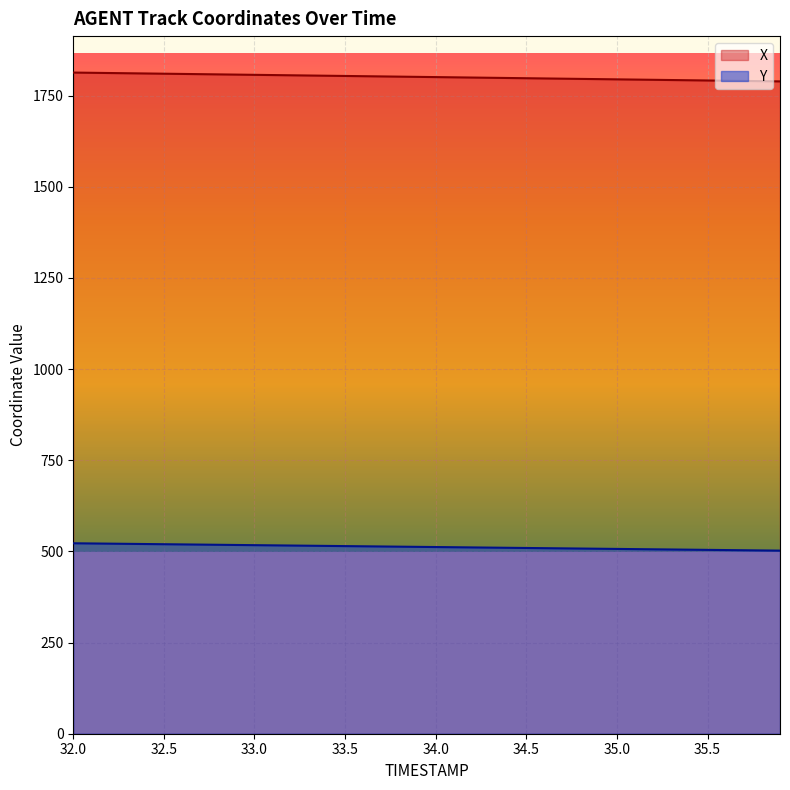

Which series has the largest total across all categories?

X